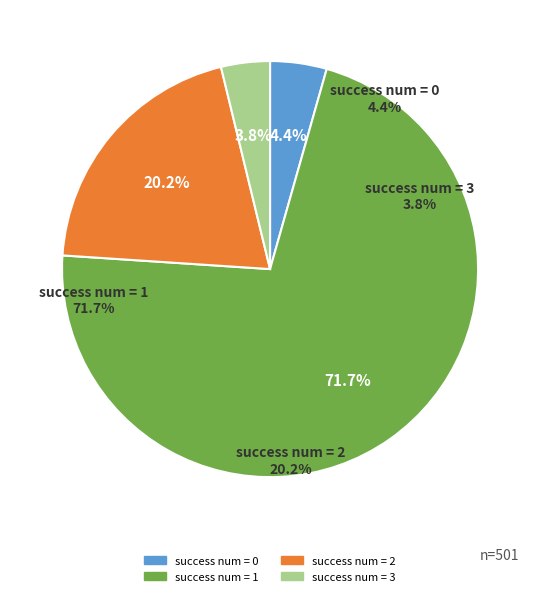

How many segments does this pie chart have?

4